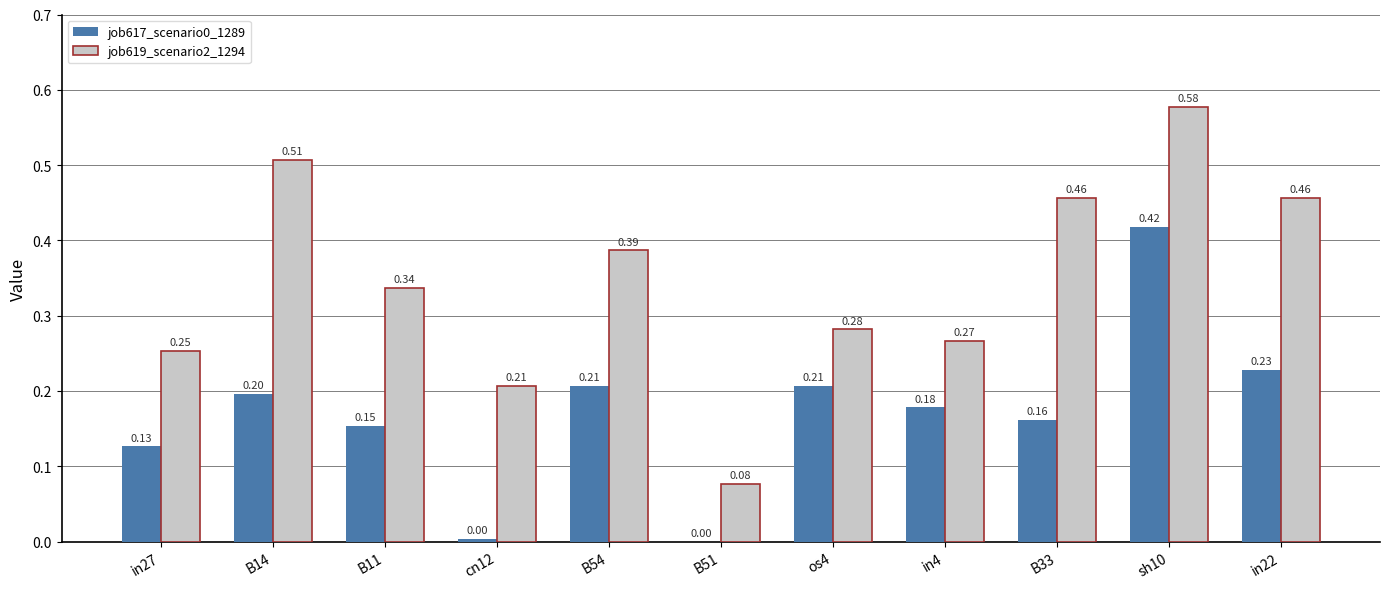

True or false: job619_scenario2_1294 has a value of 0.4 at in27.

False